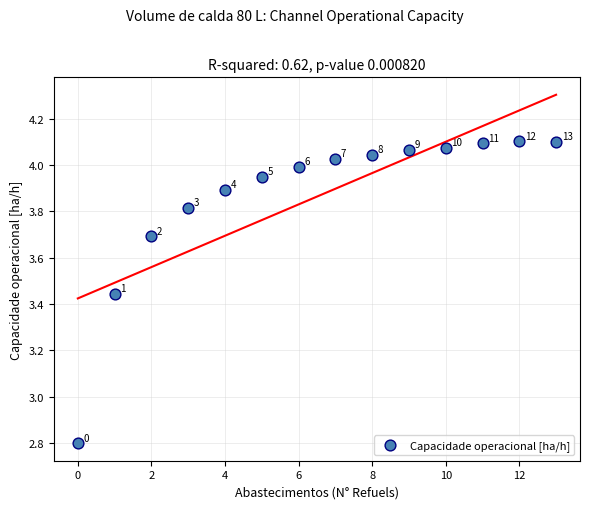

What Y value in the scatter plot is closest to 3?

2.8